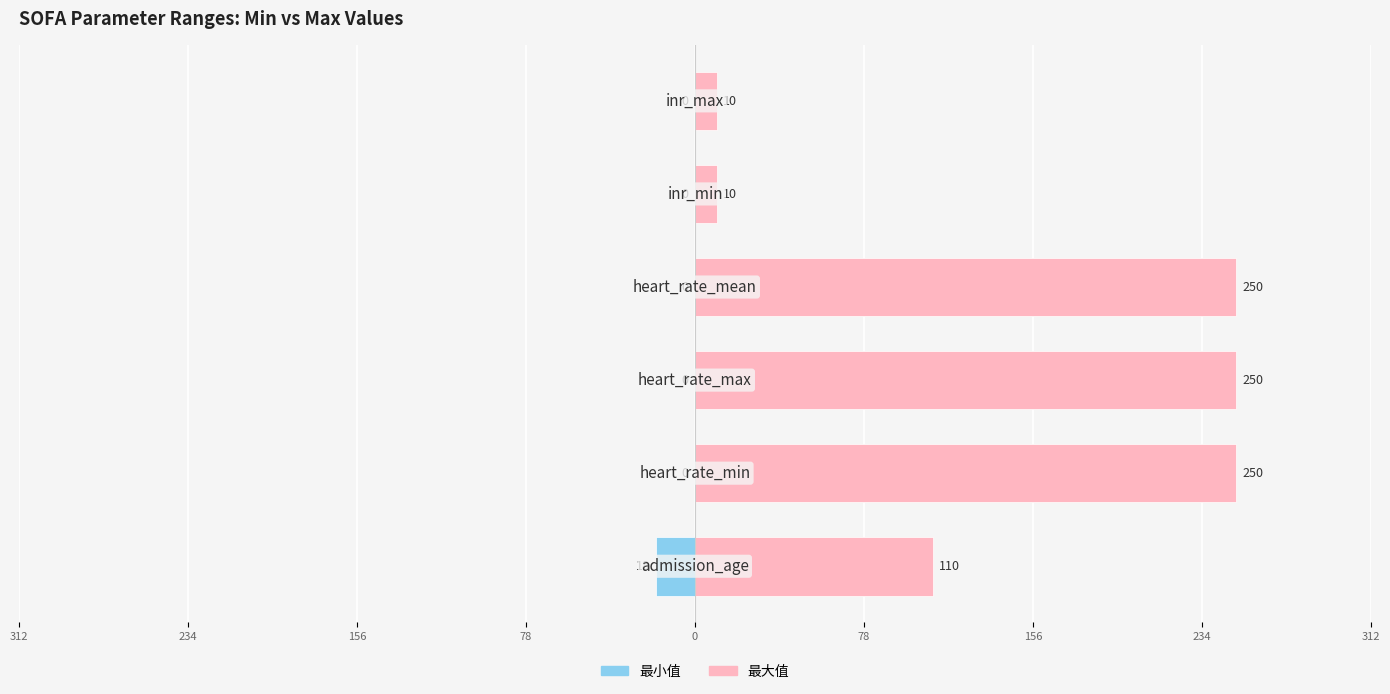

What are all the series names shown in the legend?

最小值, 最大值